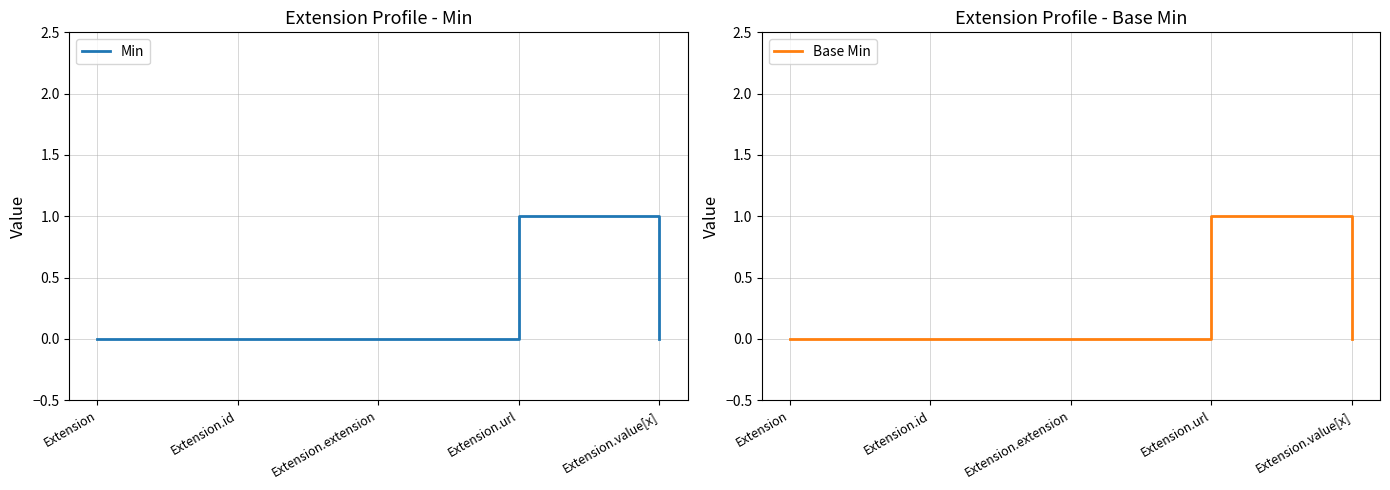

True or false: Base Min and Min intersect in this chart.

False